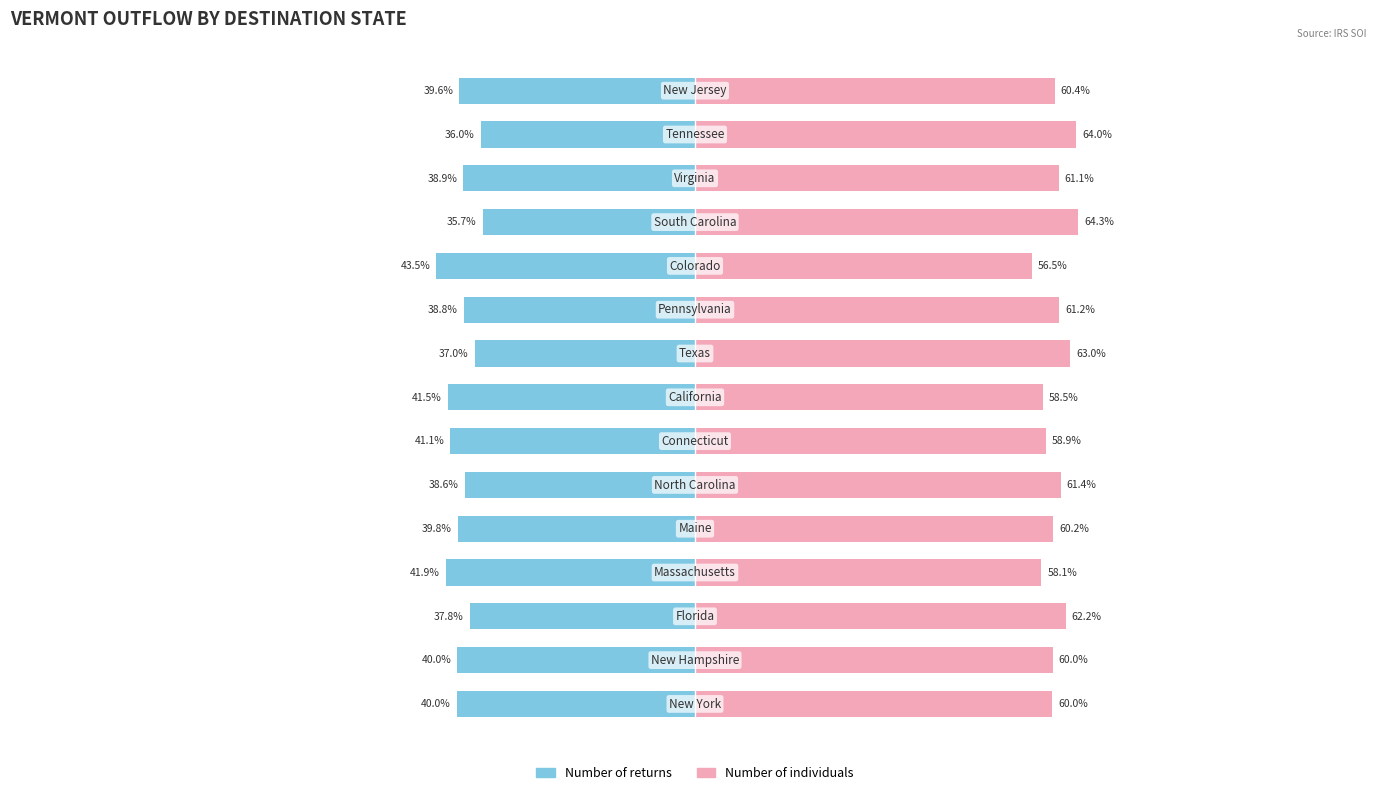

What is the approximate value of Number of individuals at 10?

56.5